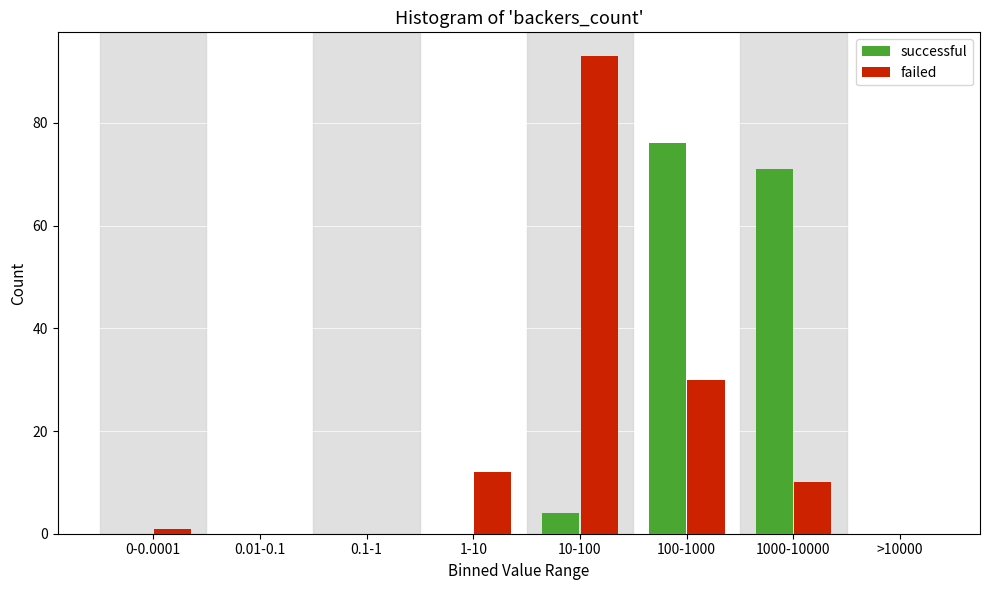

Reading left to right, what are all the values shown in this chart?

successful: 0-0.0001=0	0.01-0.1=0	0.1-1=0	1-10=0	10-100=4	100-1000=76	1000-10000=71	>10000=0
failed: 0-0.0001=1	0.01-0.1=0	0.1-1=0	1-10=12	10-100=93	100-1000=30	1000-10000=10	>10000=0